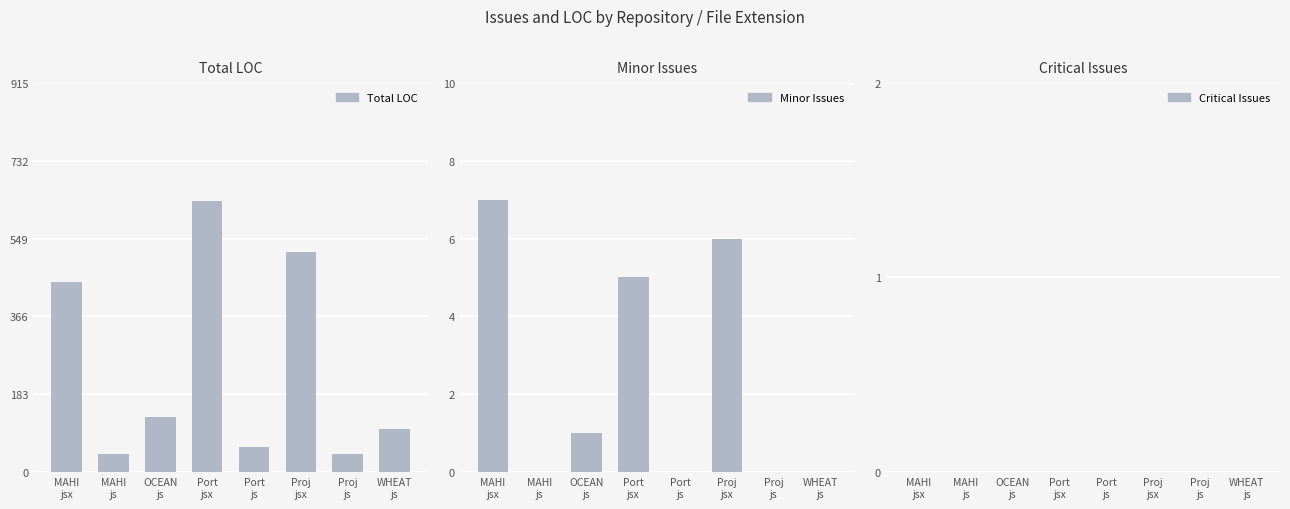

Is the value of Total LOC at OCEAN
js greater than the value of Minor Issues at WHEAT
js?

Yes